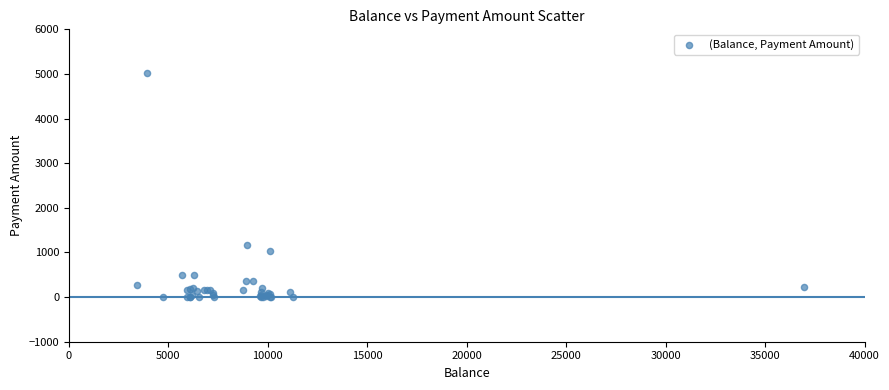

What Y value in the scatter plot is closest to 2505?

1159.1